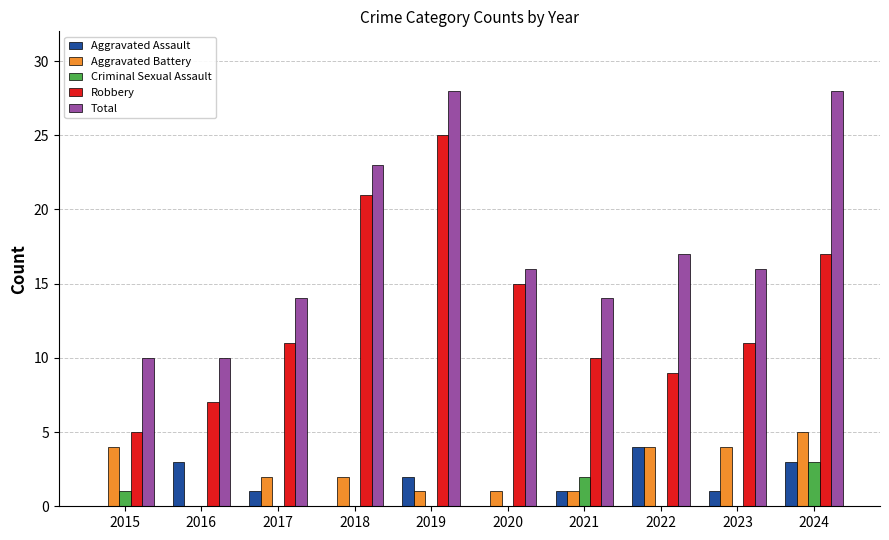

What is the sum of all Total values?

176